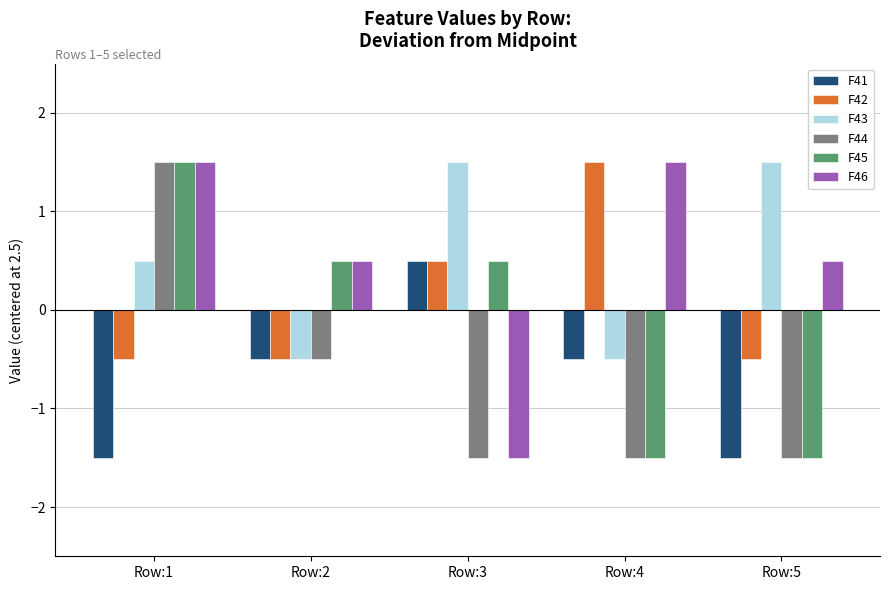

What is the highest value of the F44 series?

1.5